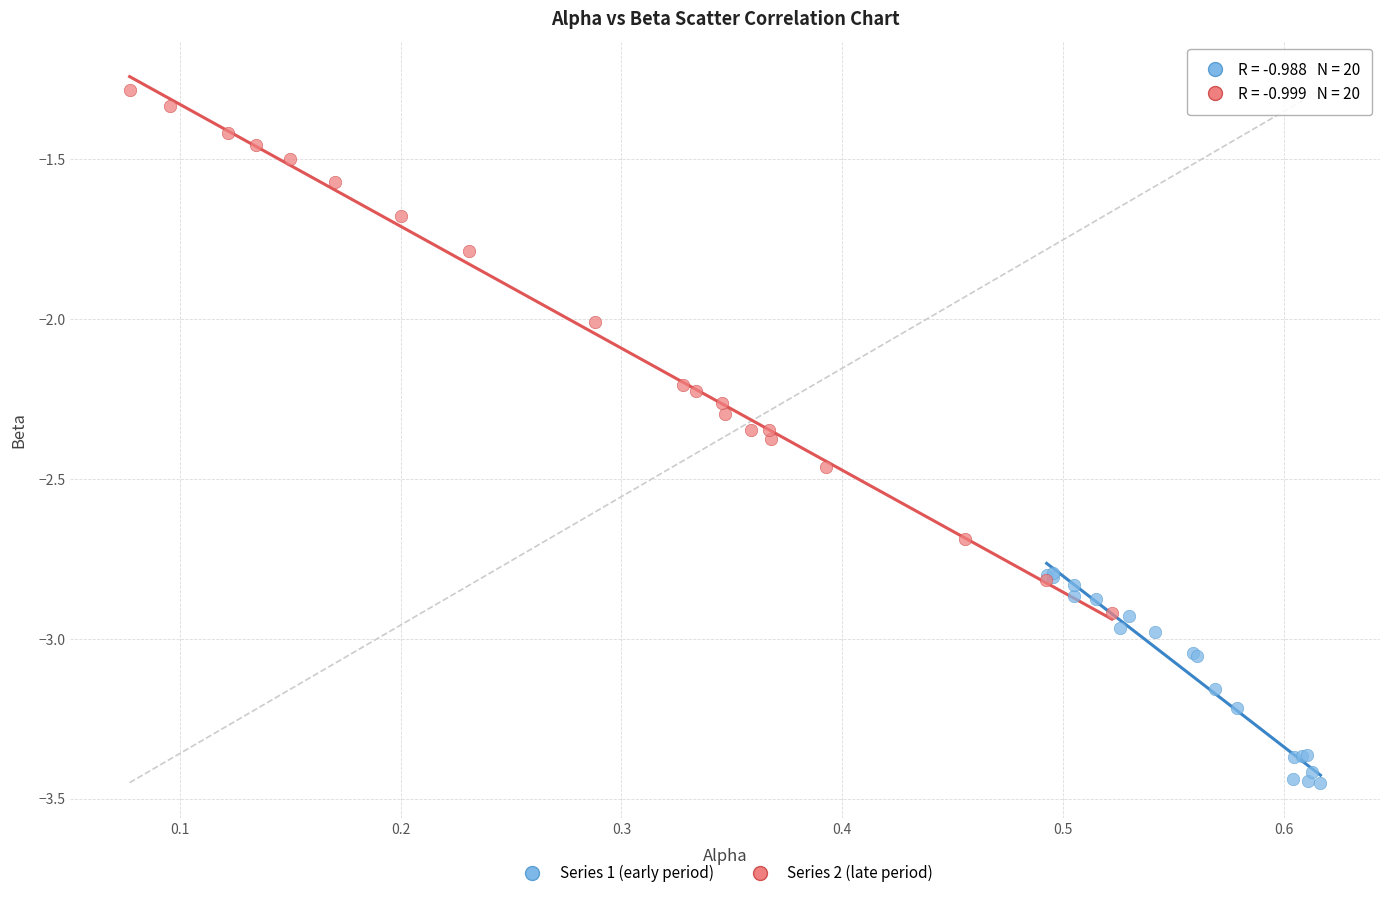

Which series has the largest Y range (max minus min)?

Series 2 (late period)